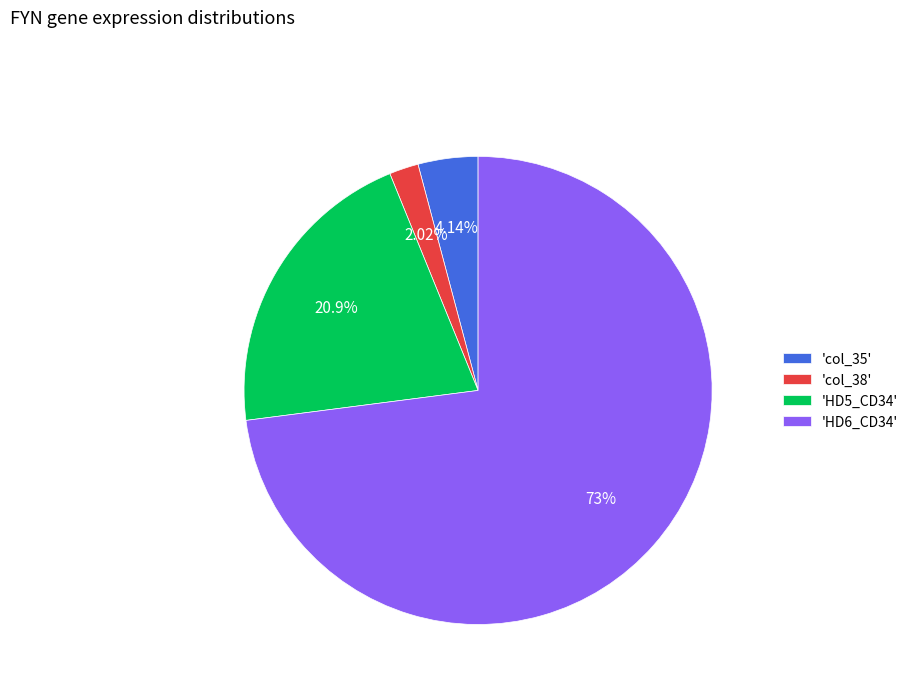

Rank the categories by value from highest to lowest.

'HD6_CD34', 'HD5_CD34', 'col_35', 'col_38'